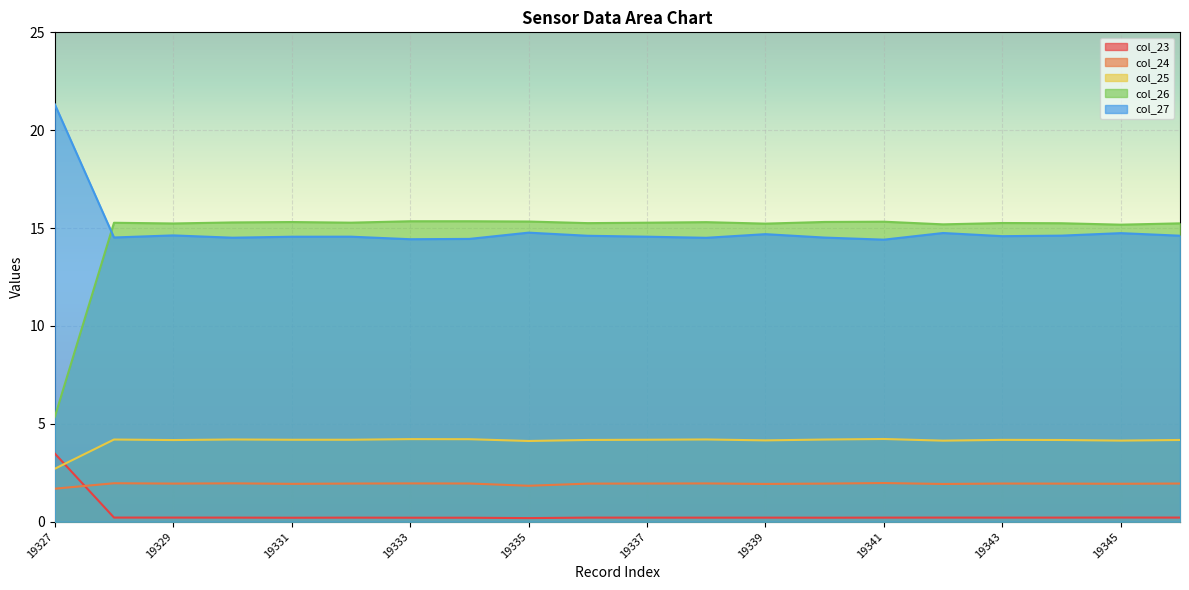

Is it true that col_26 equals 3.2 at 19332?

False